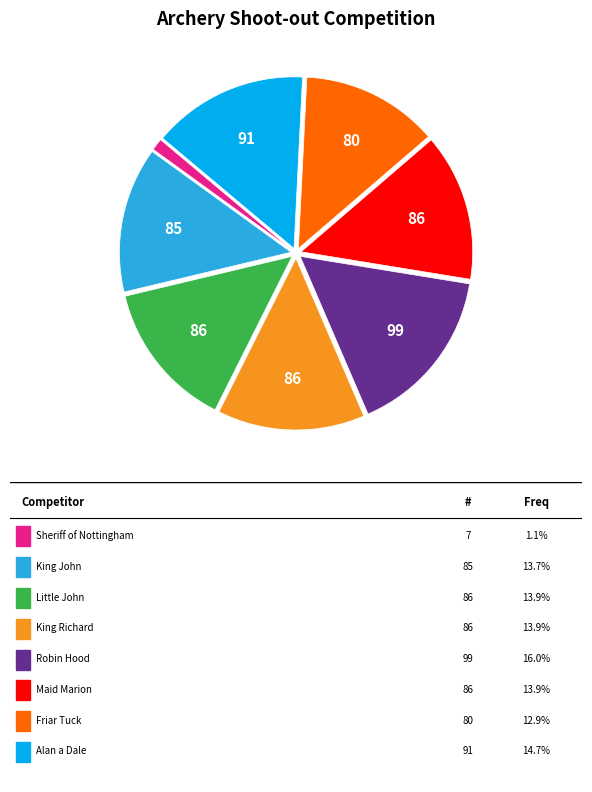

Is there a majority slice in this chart?

No